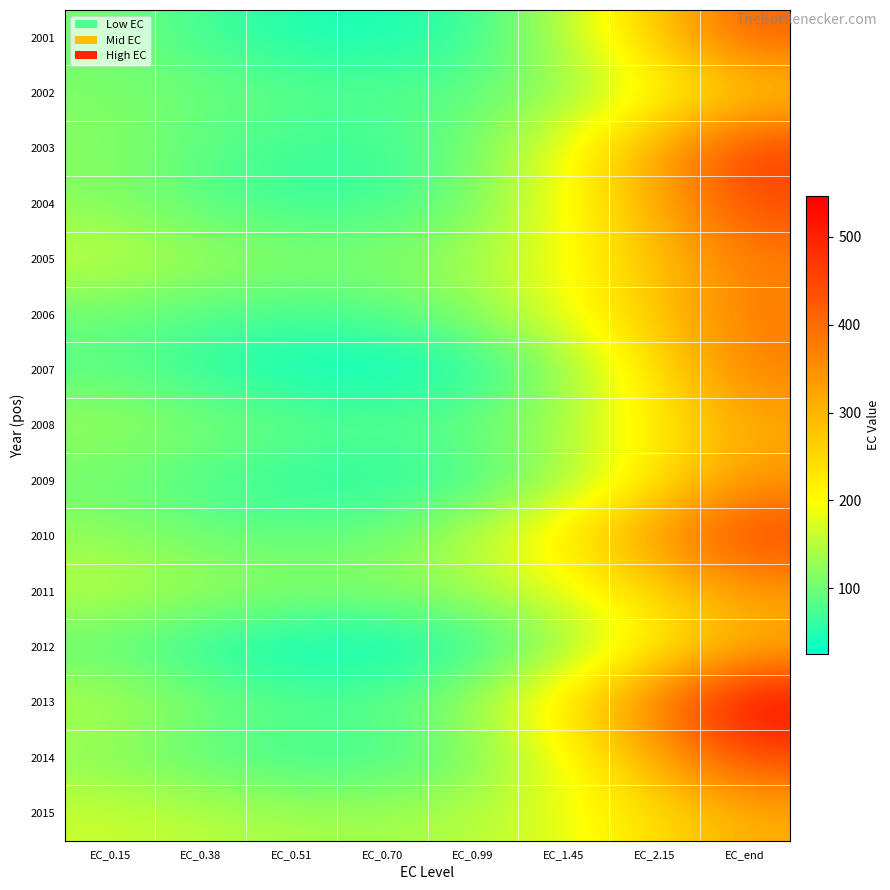

What is the difference between the highest and lowest values at EC_1.45?

116.8